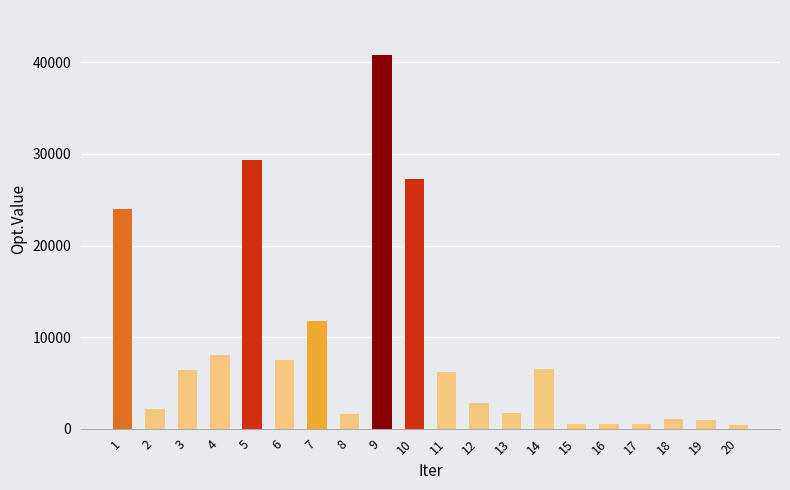

Count the number of data series in this chart.

1